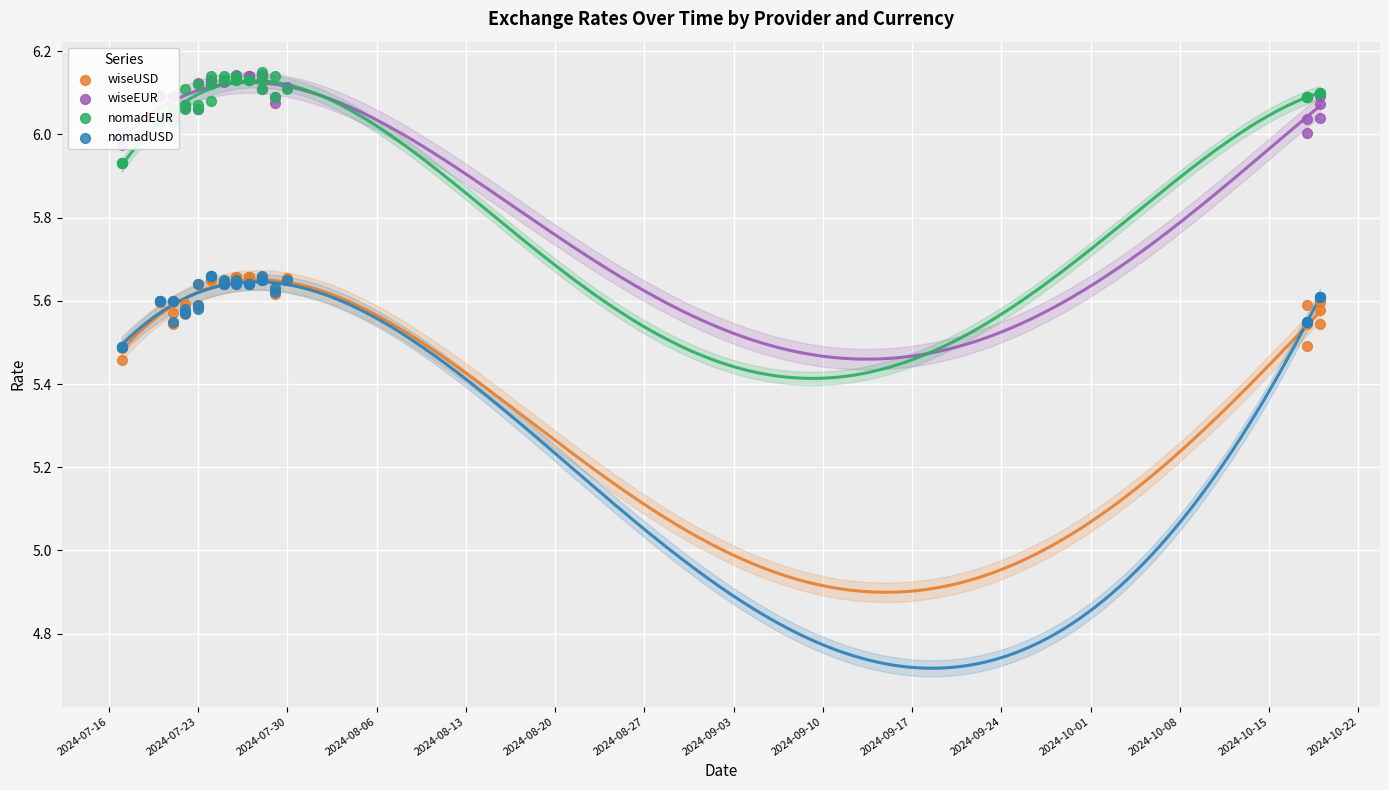

At how many categories does at least one series exceed 5?

39